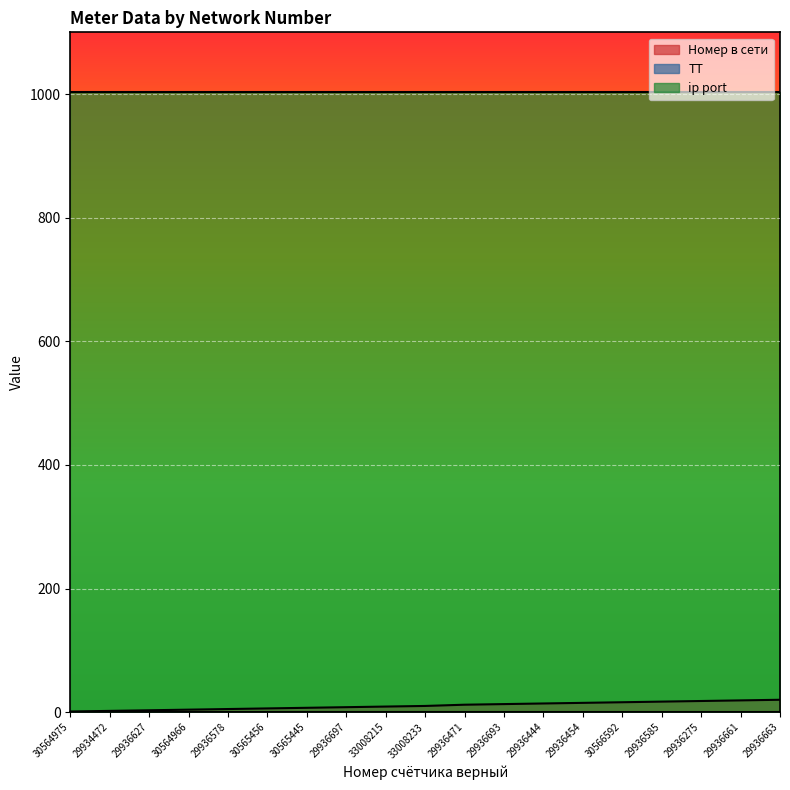

True or false: ip port and Номер в сети cross at least once.

False